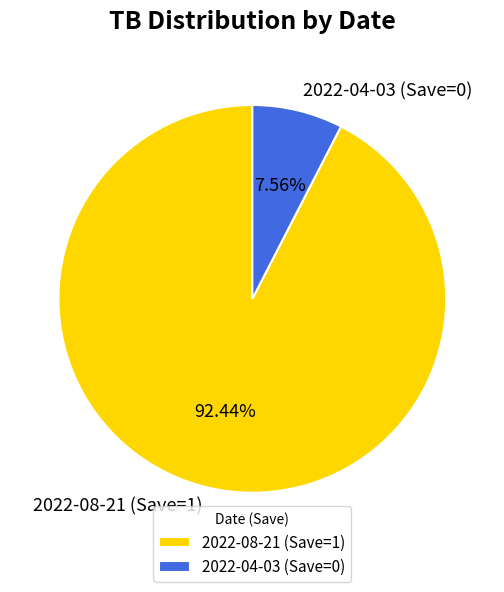

Which has a higher value, 2022-08-21 (Save=1) or 2022-04-03 (Save=0)?

2022-08-21 (Save=1)